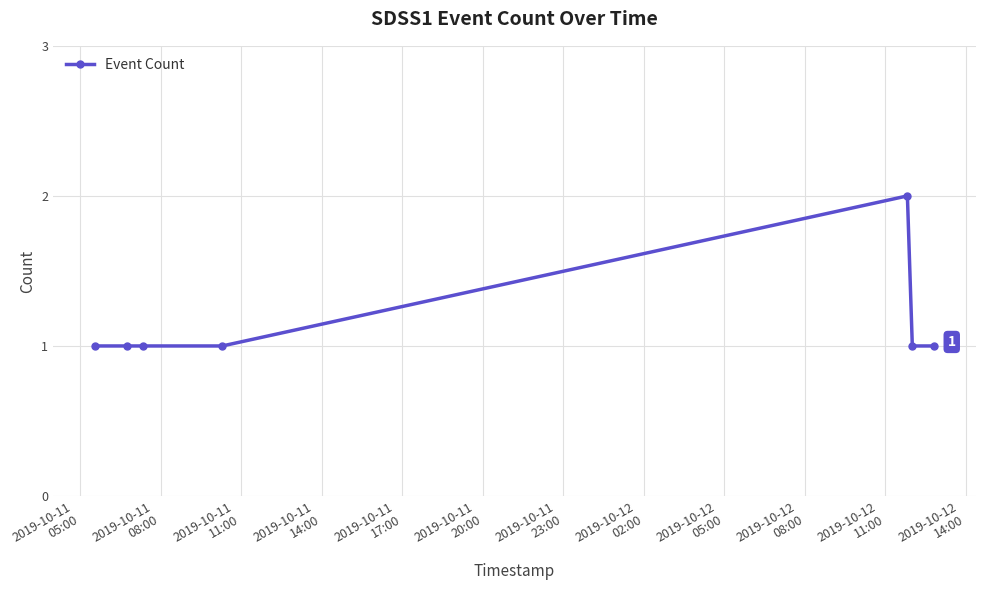

What is the value of the 4th point from the left?

1